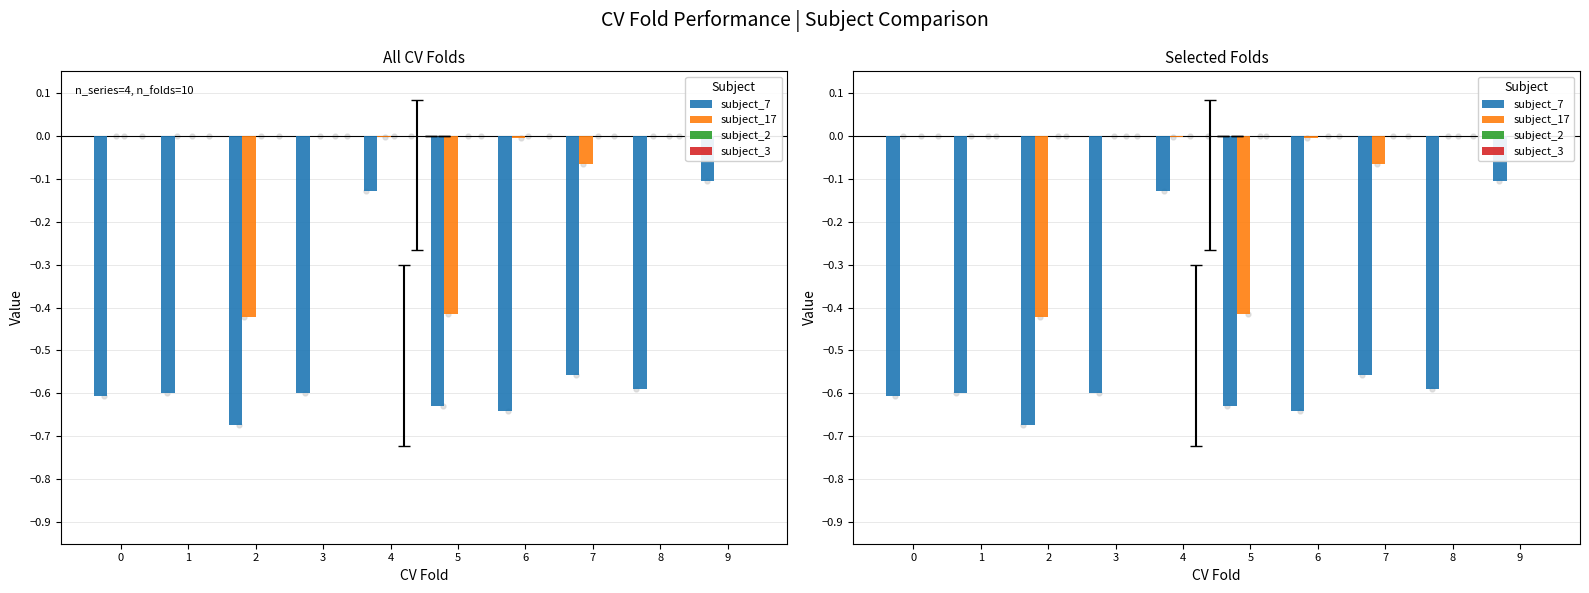

What is the total value across all series at 7?

-0.6